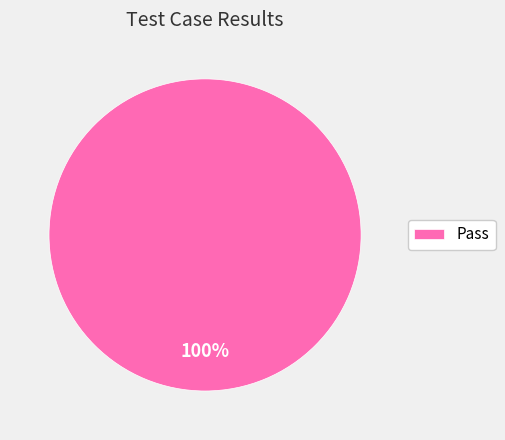

True or false: Pass accounts for 88% of the total.

False